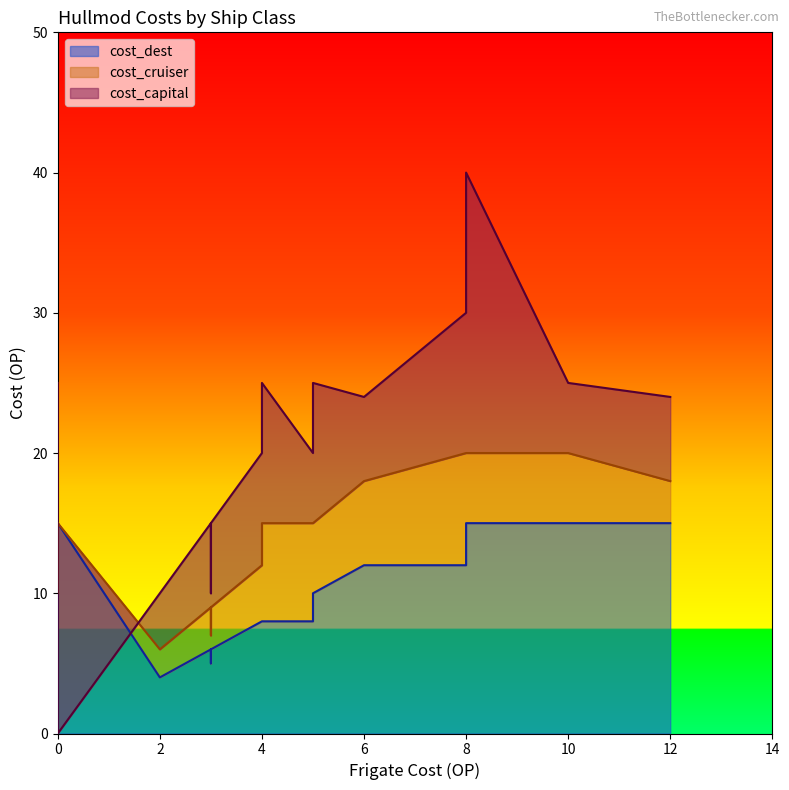

True or false: cost_dest and cost_cruiser intersect in this chart.

False